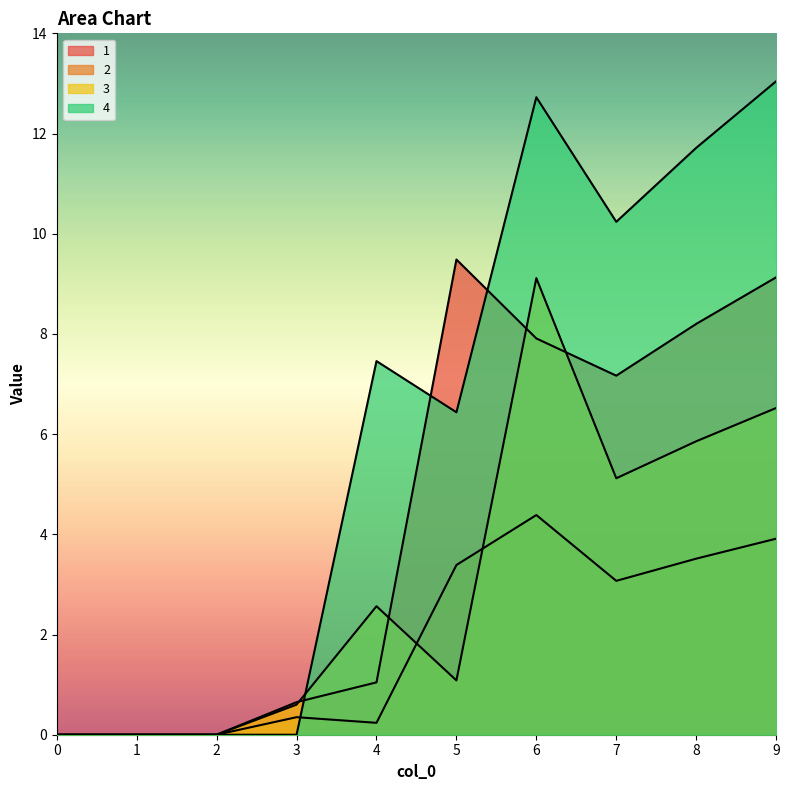

In 1, how many points are higher than both neighbors (excluding endpoints)?

1